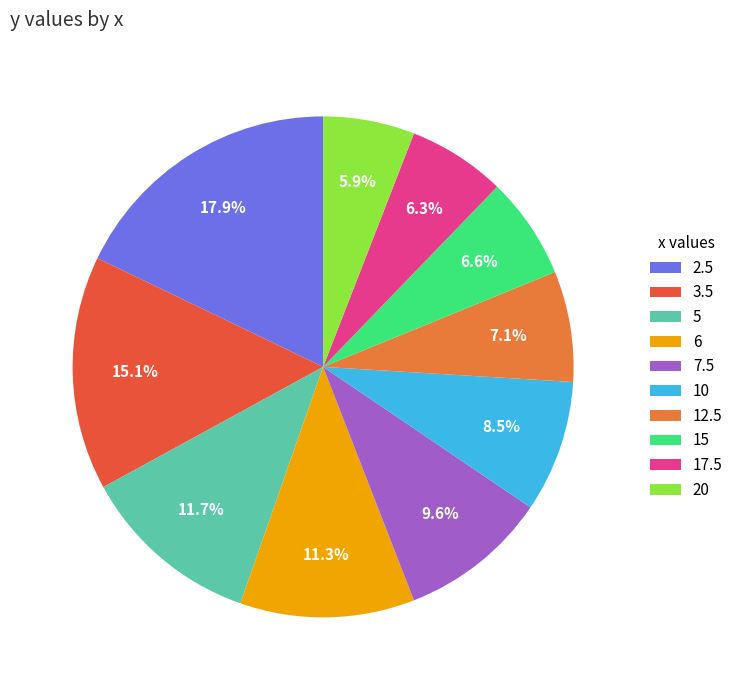

Rank the categories by value from highest to lowest.

2.5, 3.5, 5, 6, 7.5, 10, 12.5, 15, 17.5, 20